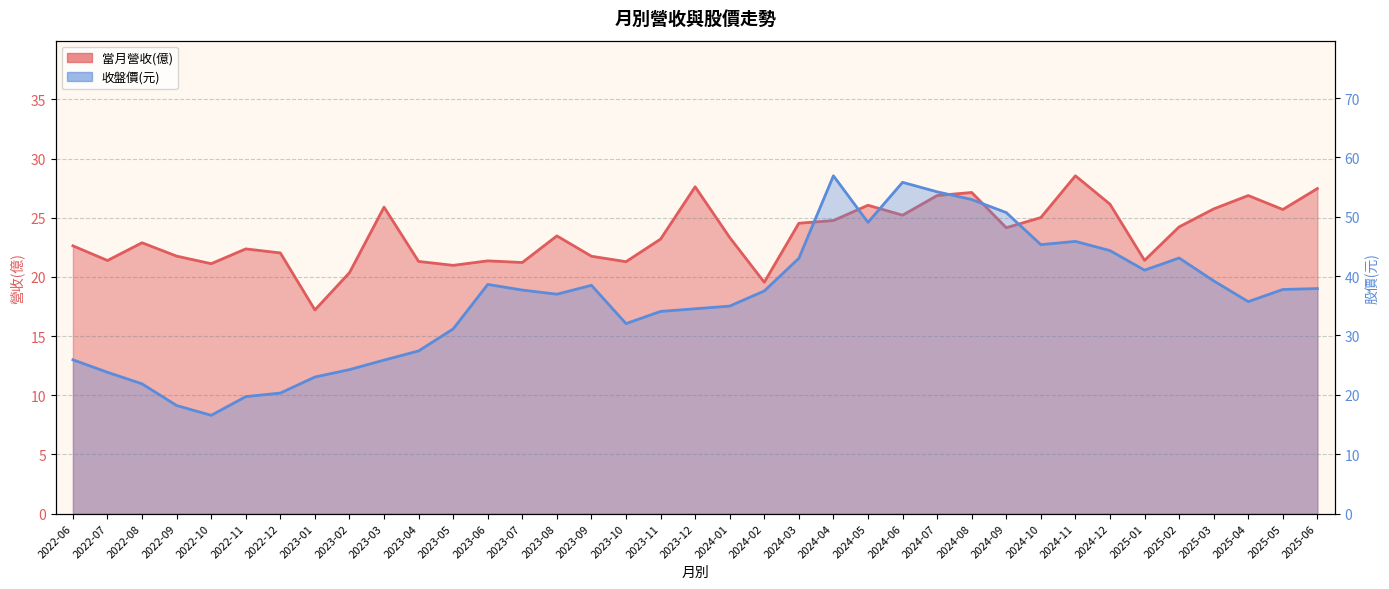

At which label is 當月營收(億) closest to 22?

2022-12